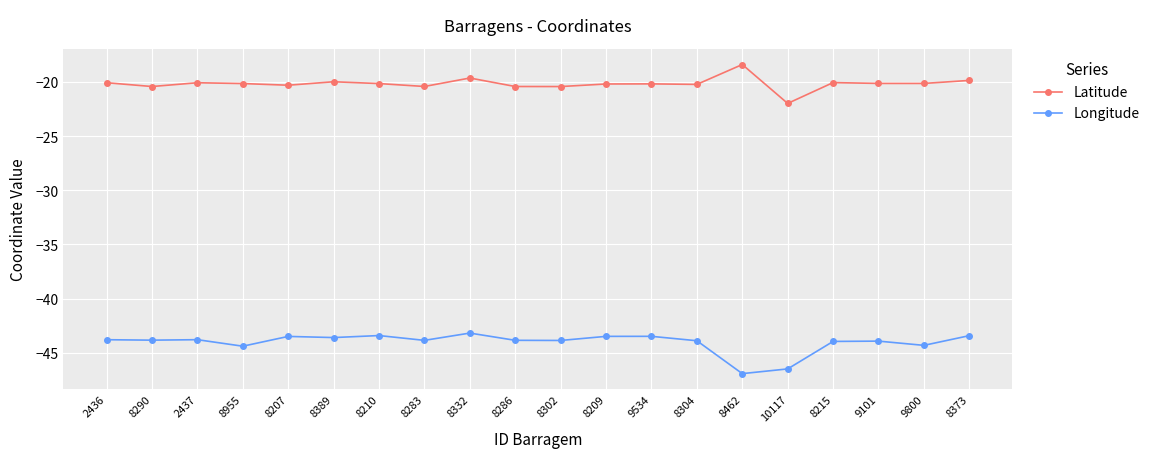

What is the difference between the highest and lowest values at 2437?

23.7